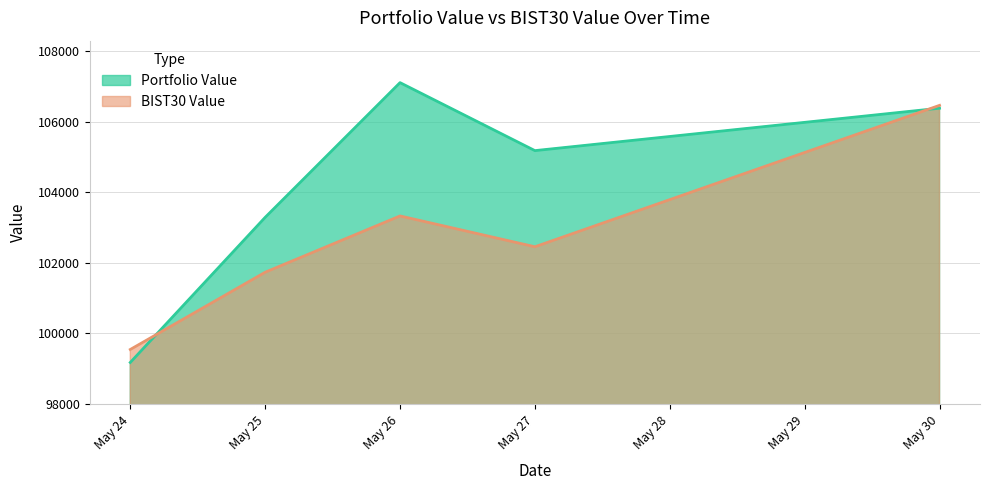

Which series has the largest total across all categories?

Portfolio Value